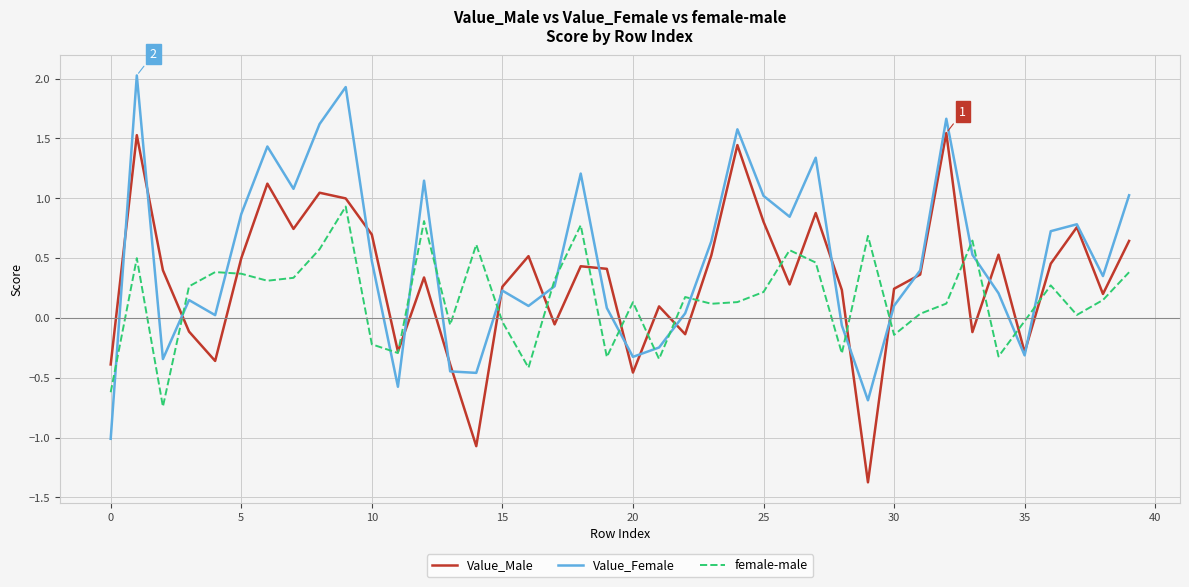

How many values in the Value_Female series exceed 0?

30